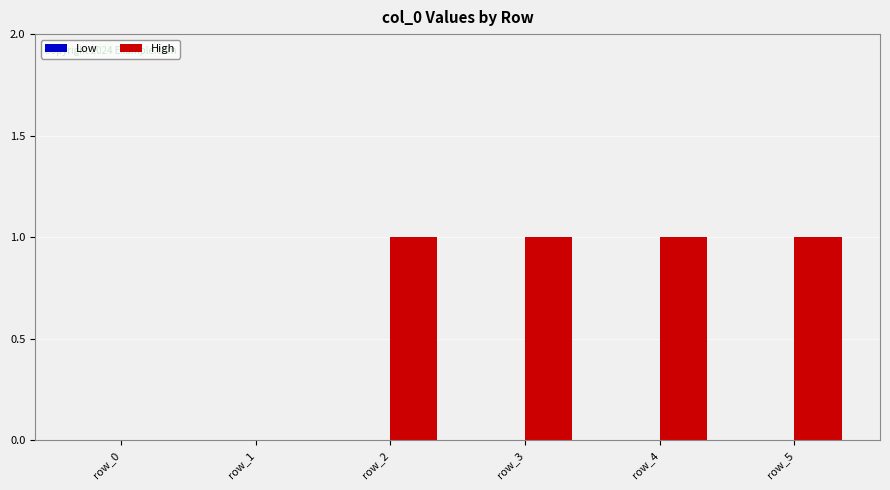

What is the sum of all values?

4